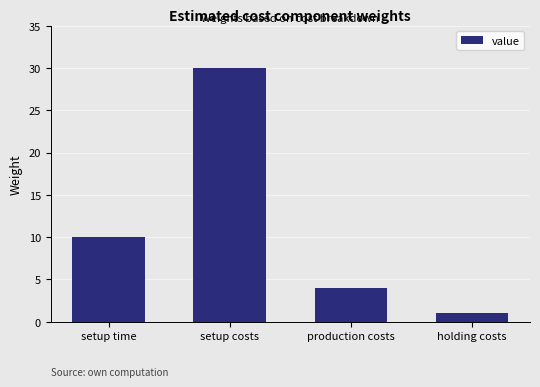

What is the sum of all values?

45